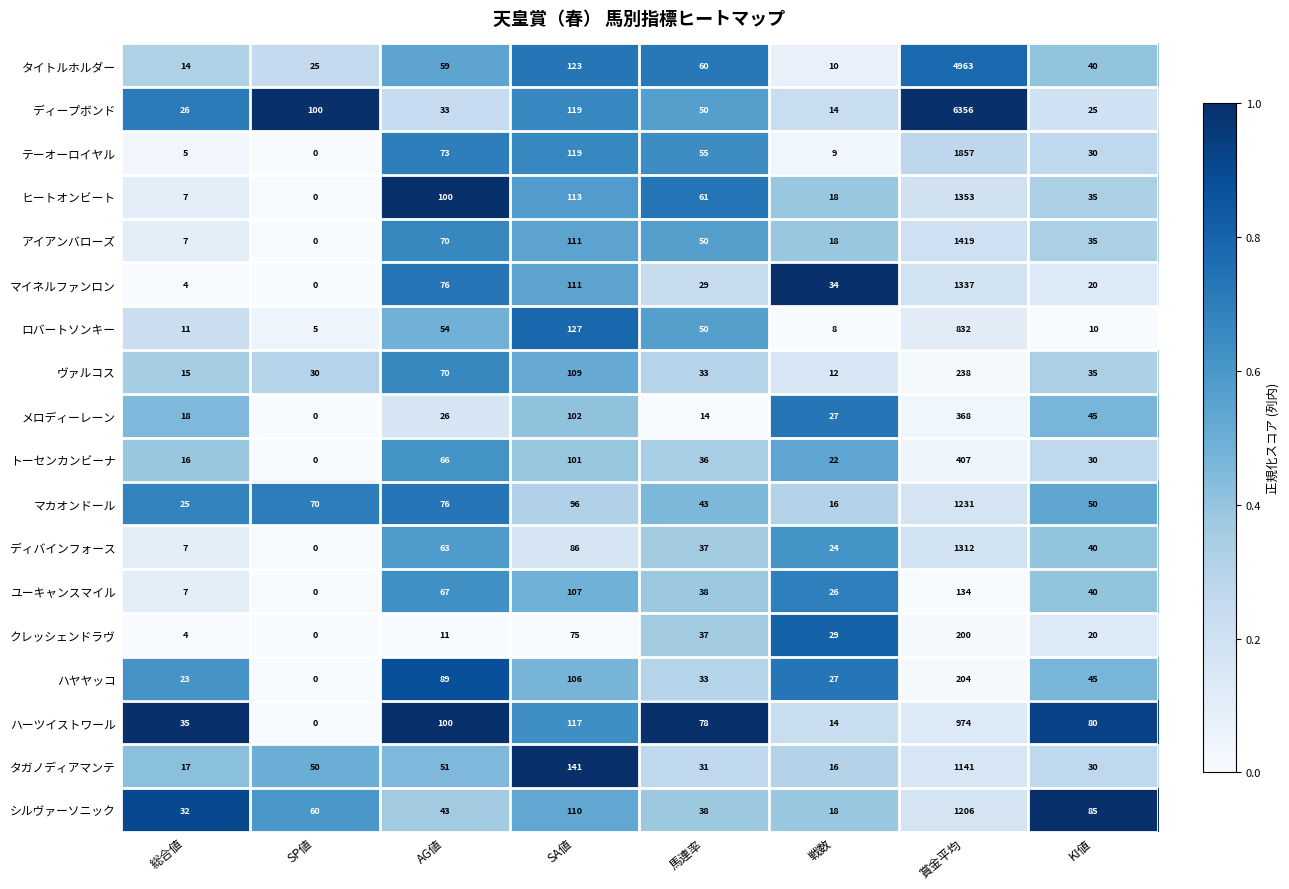

Which label corresponds to the smallest value in the chart?

SP値